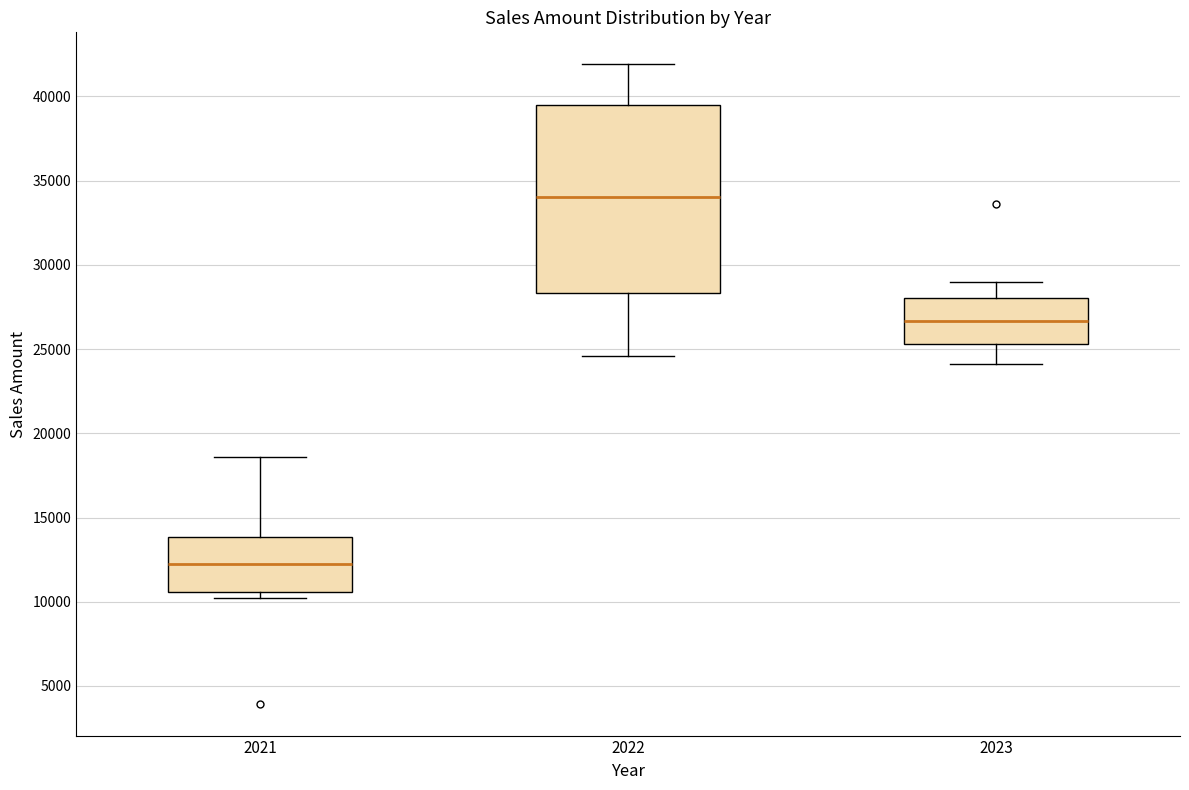

Reading left to right, transcribe this box plot: for each box, give where its median line is, the range the box spans, and where its two whiskers end, as read against the y-axis. The values are not printed on the chart, so give them approximately, as read against the axis.

2021: median 12000, box 10500 to 14000, whiskers 10000 to 18500
2022: median 34000, box 28500 to 39500, whiskers 24500 to 42000
2023: median 26500, box 25500 to 28000, whiskers 24000 to 29000